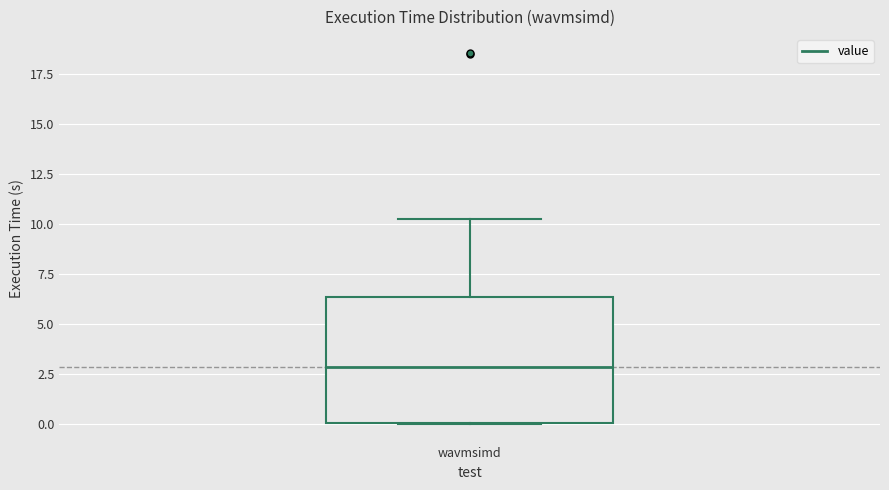

Where is the upper edge of the box for wavmsimd on the y-axis? The values are not printed on the chart, so give them approximately, as read against the axis.

6.5